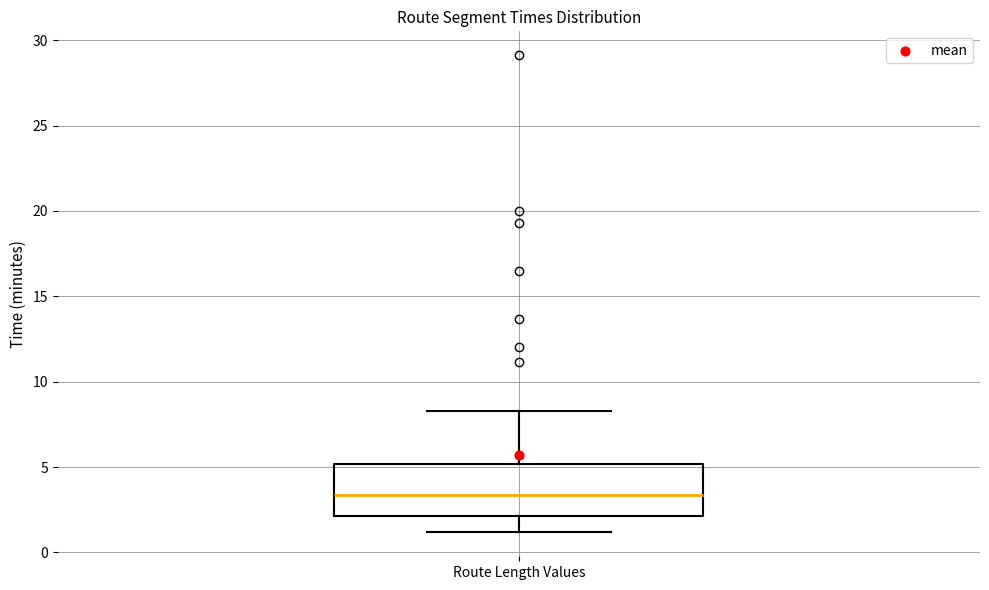

Where does the median line of the box for Route Length Values sit on the y-axis? The values are not printed on the chart, so give them approximately, as read against the axis.

3.5